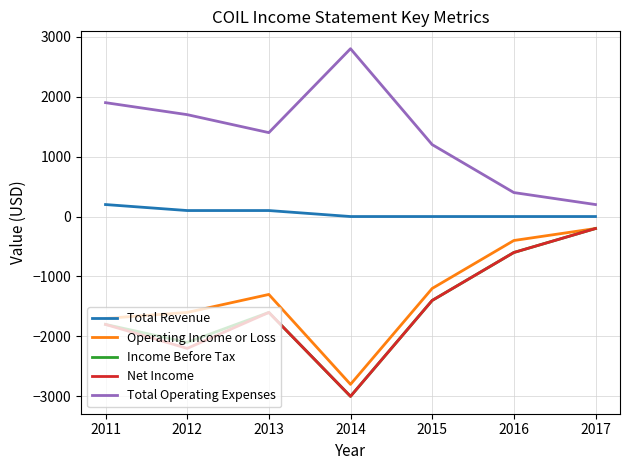

What is the smallest value displayed?

-3000